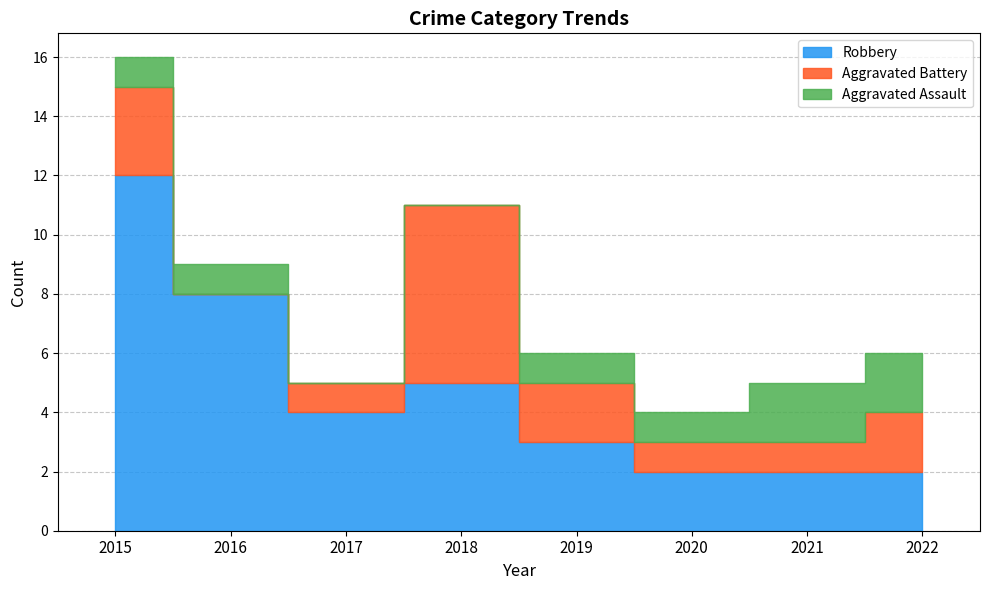

Is the value of Aggravated Battery at 2021 greater than the value of Aggravated Assault at 2017?

Yes